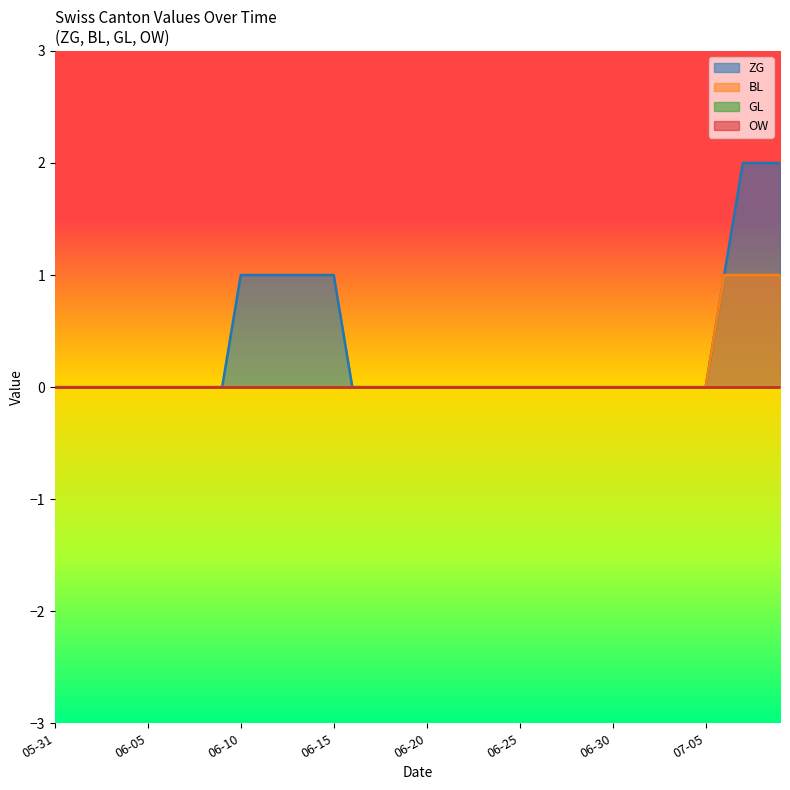

Where is OW nearest to the value 0?

2020-05-31